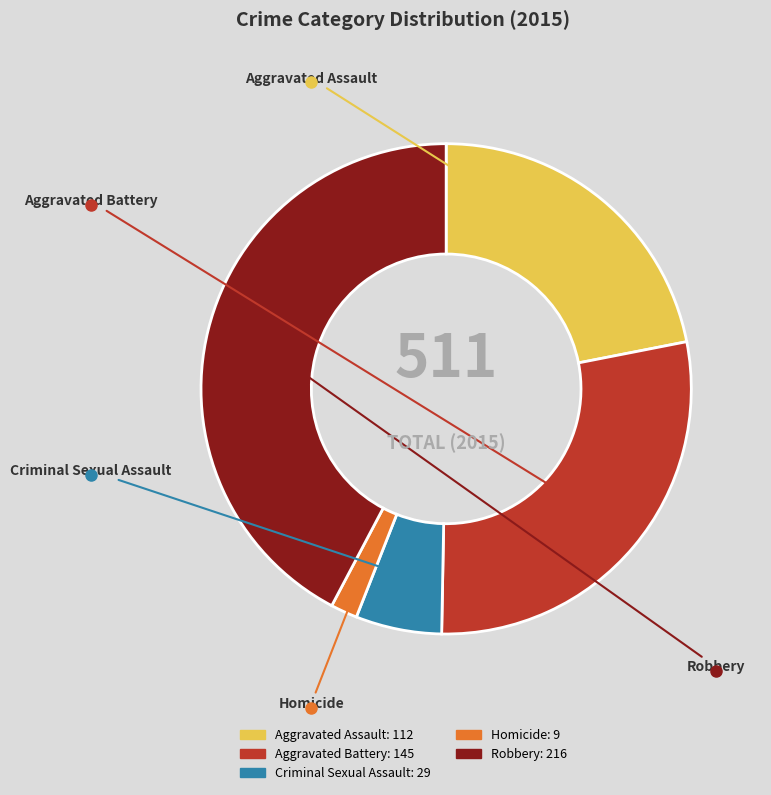

Is the sum of Robbery and Homicide greater than half?

No